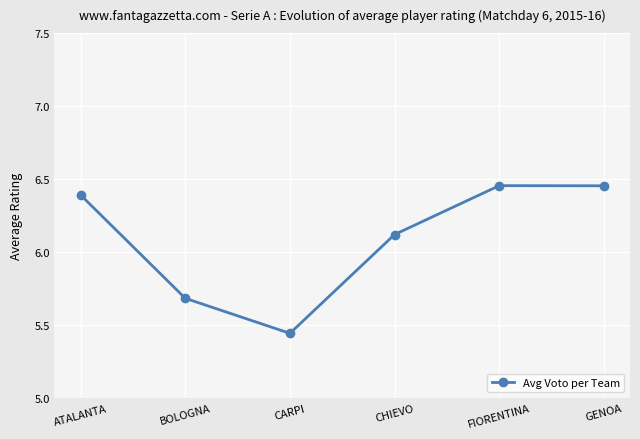

The value at FIORENTINA is 1.7. True or false?

False